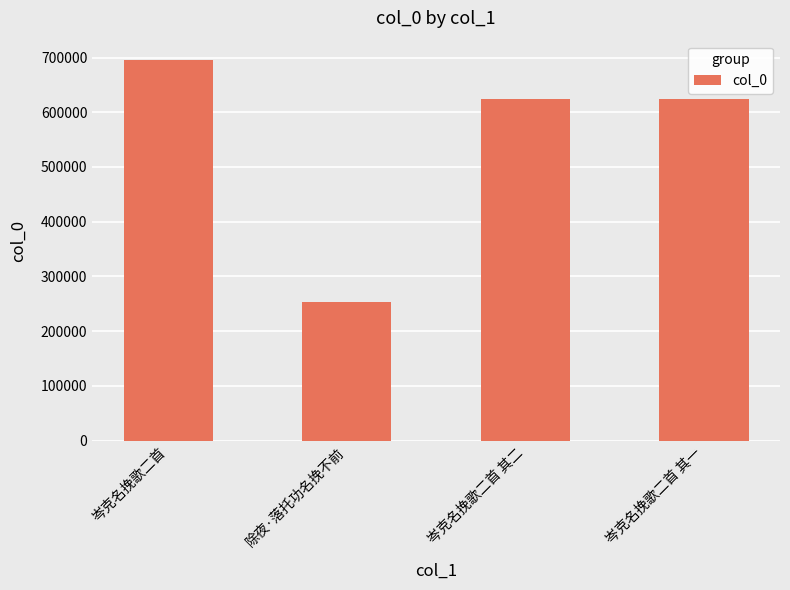

What is the minimum value shown in the chart?

253304